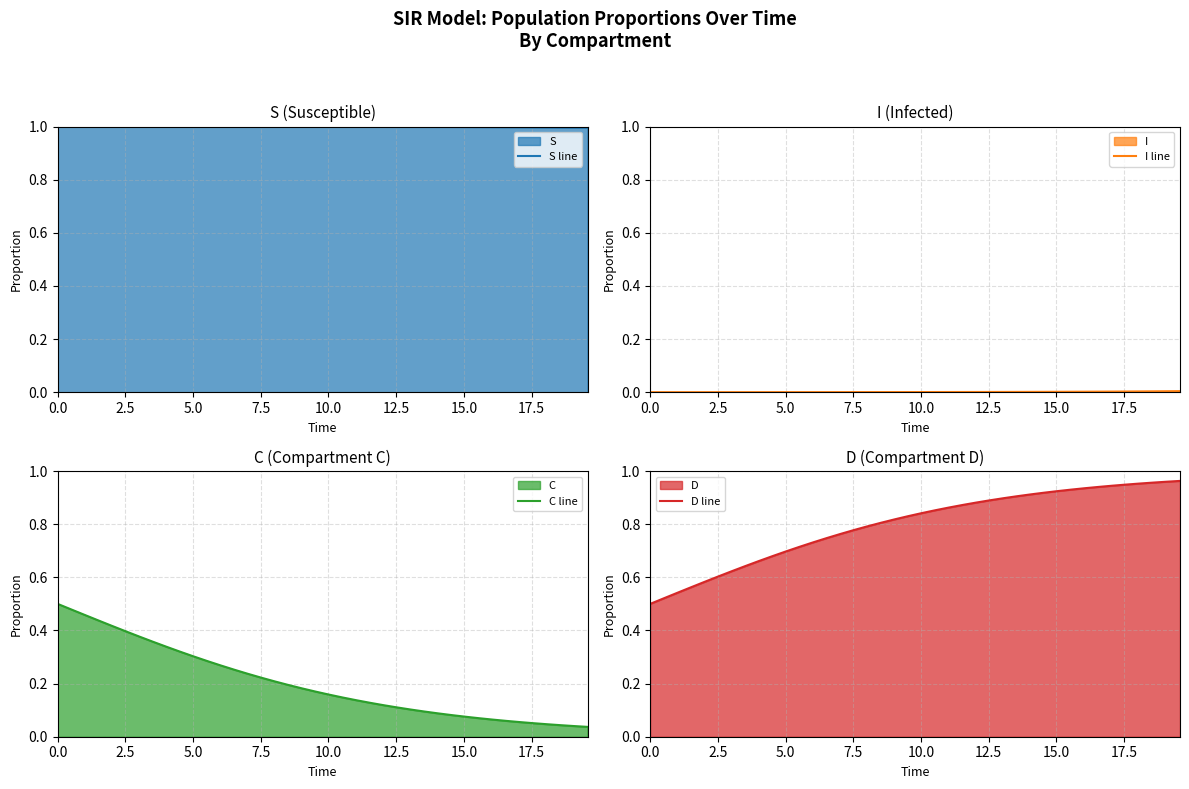

What is the highest value of the S line series?

1.0